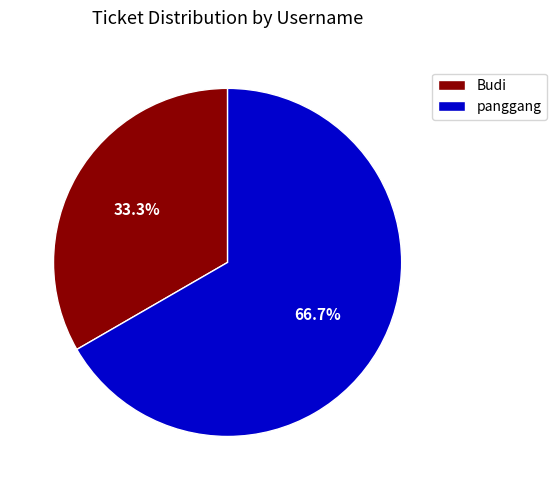

Between panggang and Budi, which is larger?

panggang